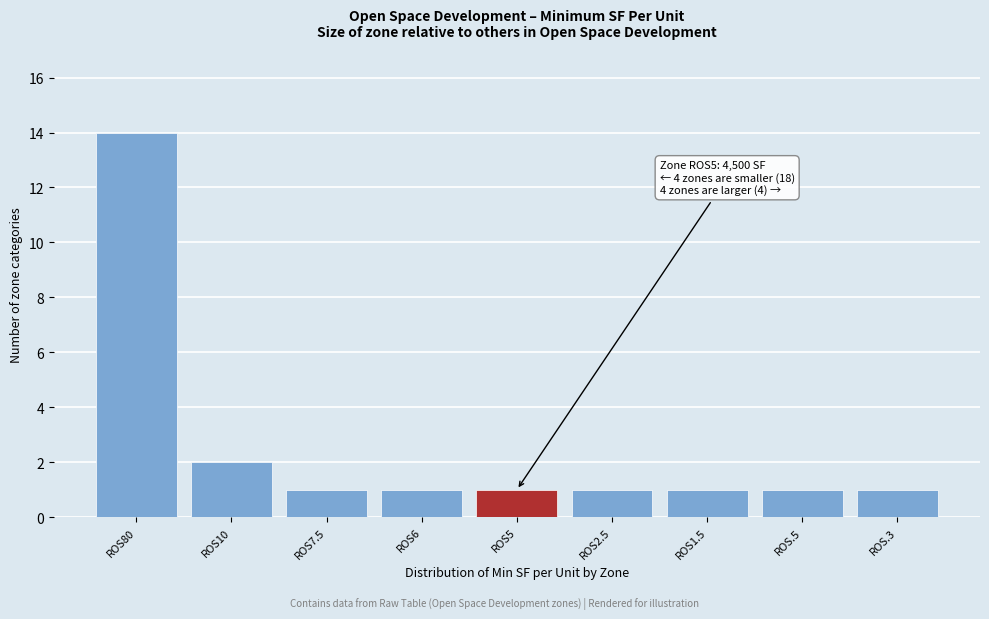

Reading left to right, extract all data points from this chart.

ROS80=14	ROS10=2	ROS7.5=1	ROS6=1	ROS5=1	ROS2.5=1	ROS1.5=1	ROS.5=1	ROS.3=1